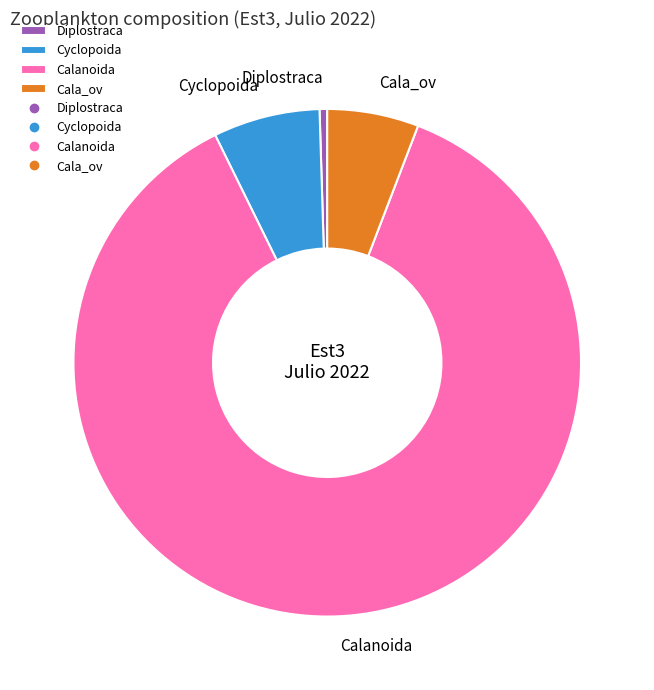

Between Diplostraca and Cyclopoida, which is larger?

Cyclopoida